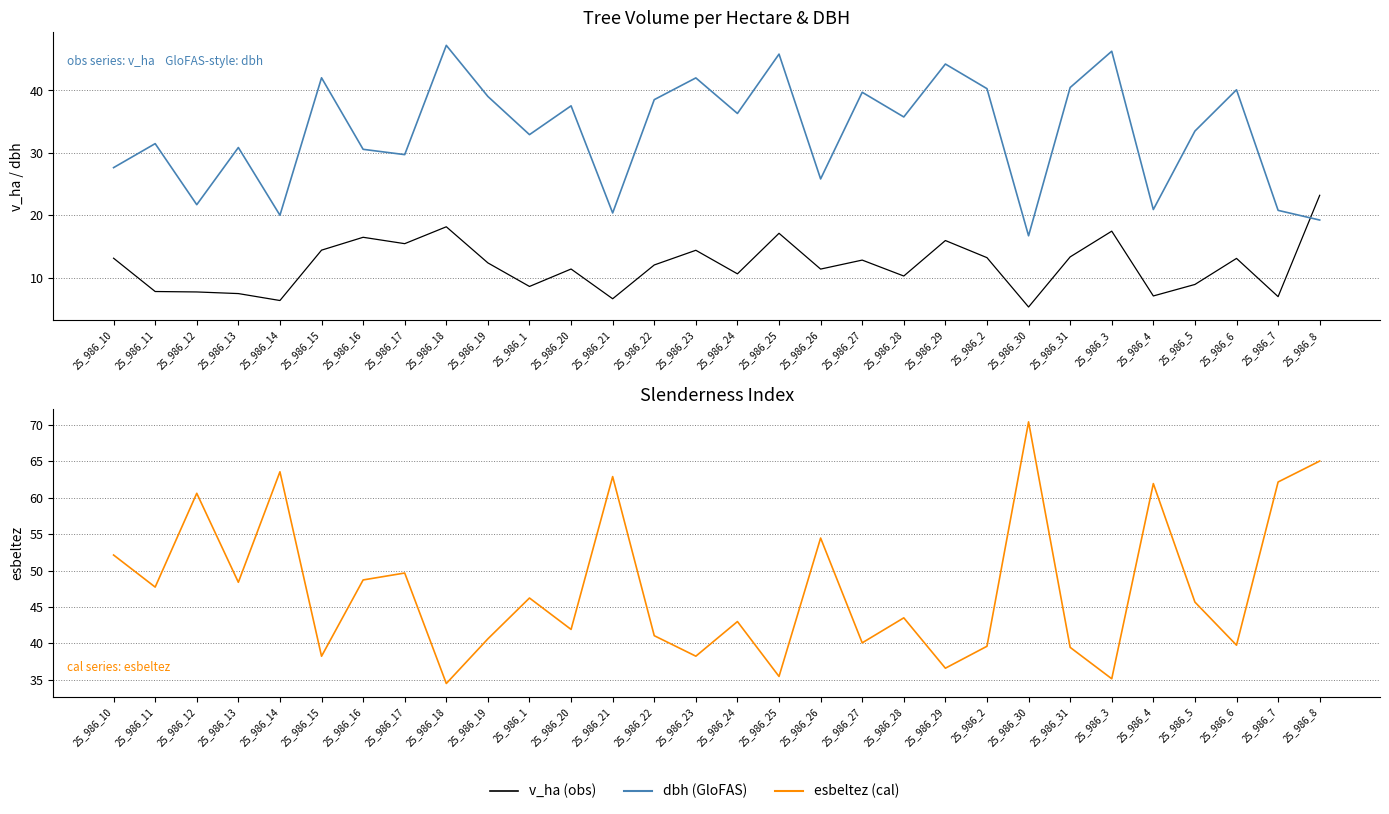

Between 25_986_10 and 25_986_11, which series saw the biggest shift?

v_ha